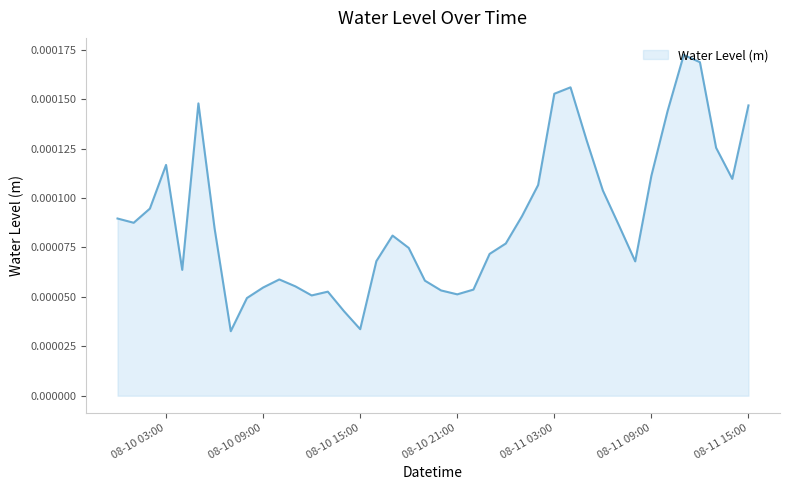

Where is the first local maximum?

08-10 03:00